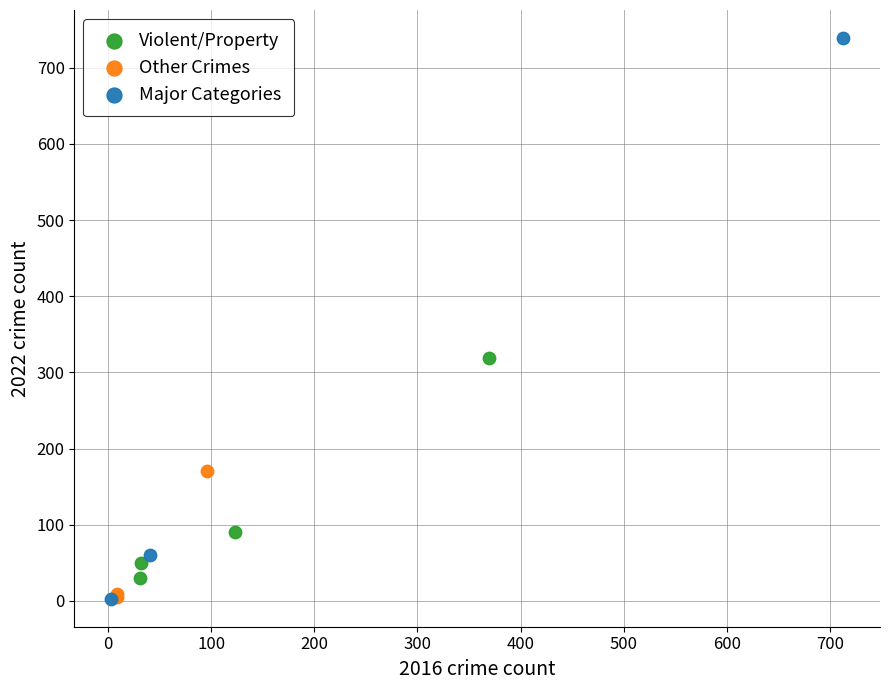

Which series has the largest Y range (max minus min)?

Major Categories